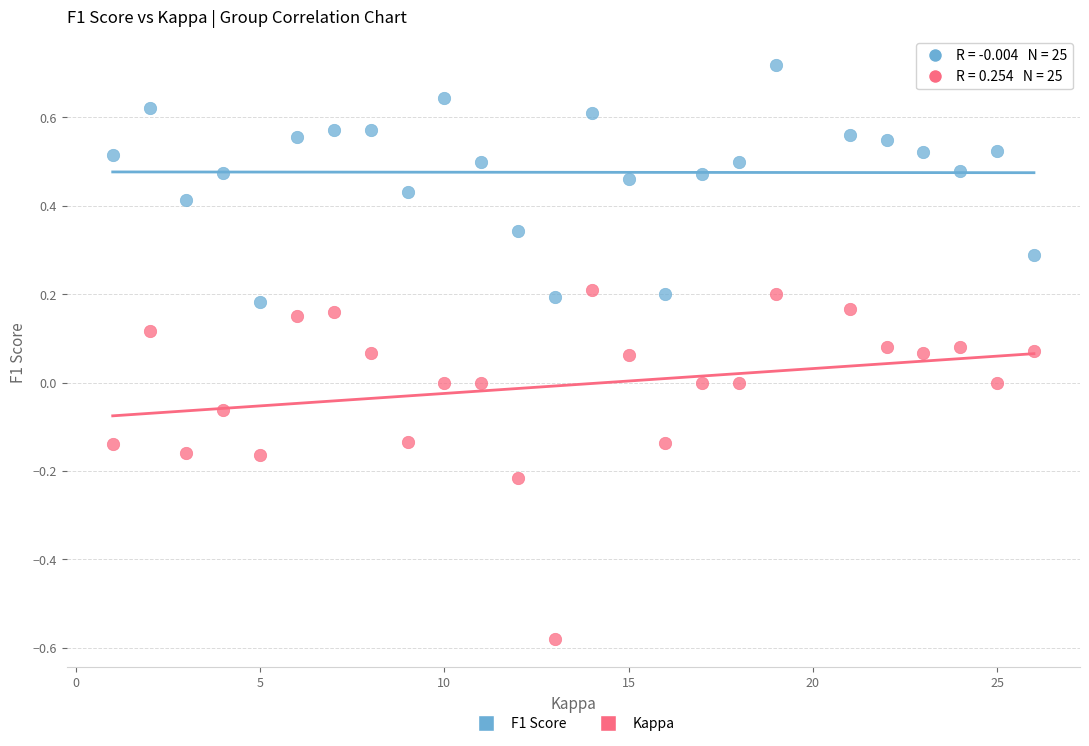

What is the X range (max minus min) for the scatter plot?

25.0